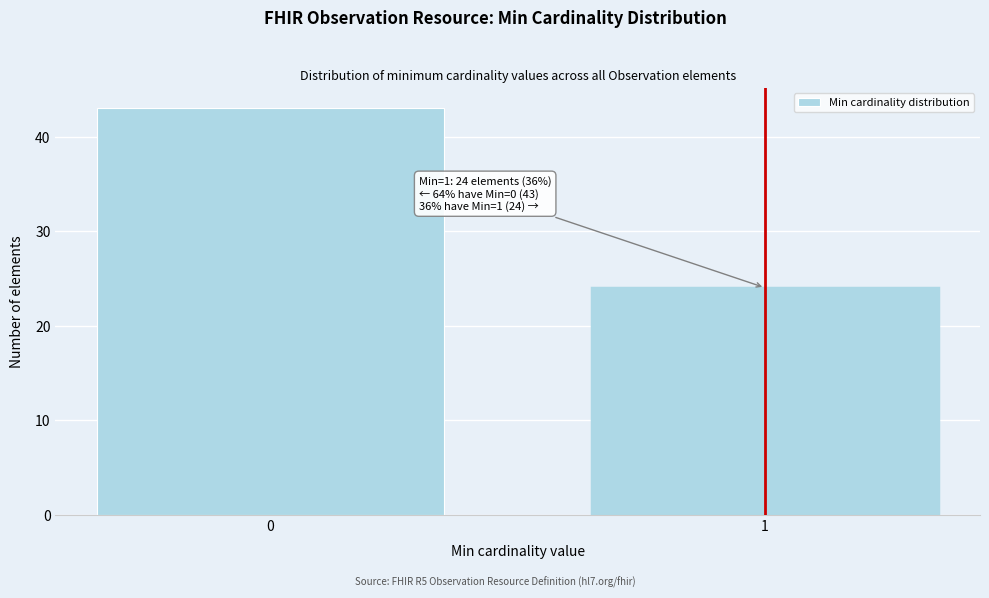

Reading left to right, list all the values displayed in this chart.

0=43	1=24